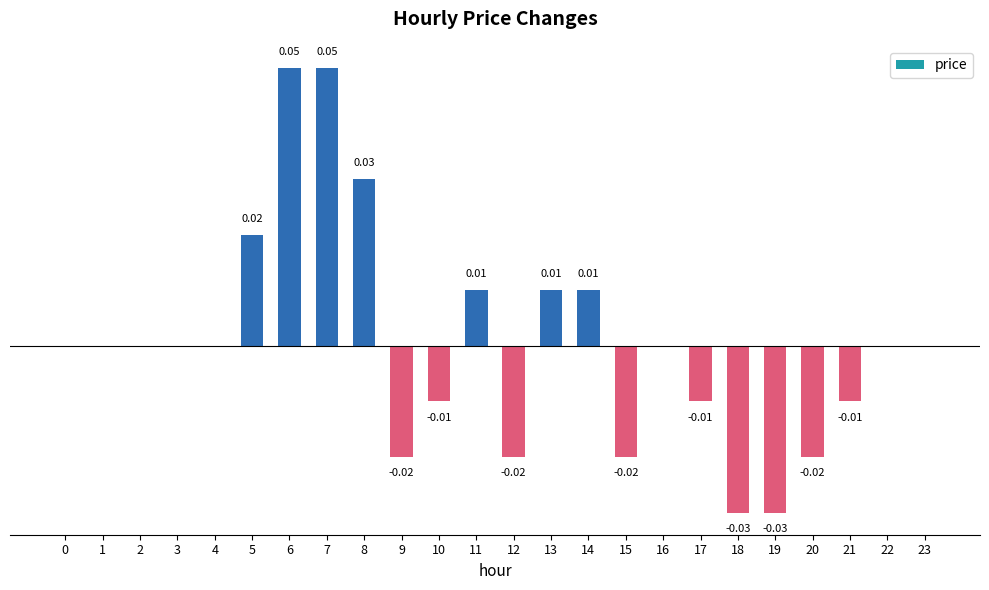

Count the values in the range 0 to 1.

15